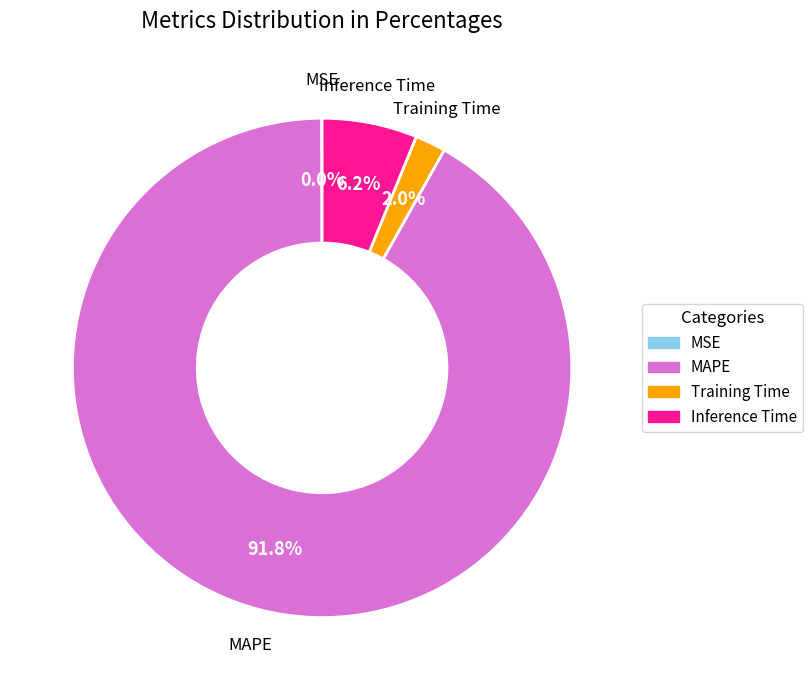

Does Training Time account for over 50% of the chart?

No